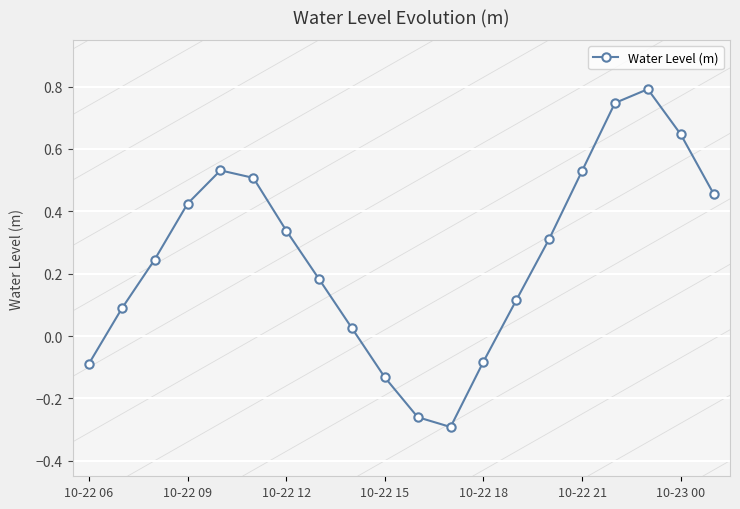

What is the sum of all values?

5.1